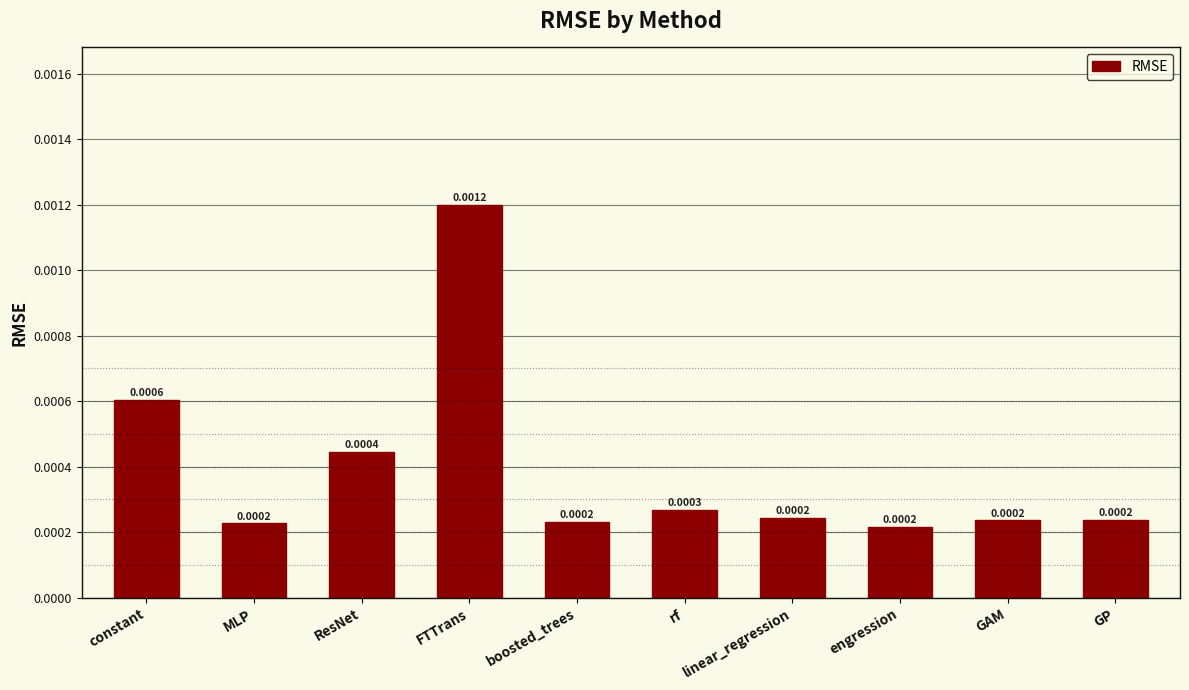

Which label corresponds to the largest value in the chart?

FTTrans